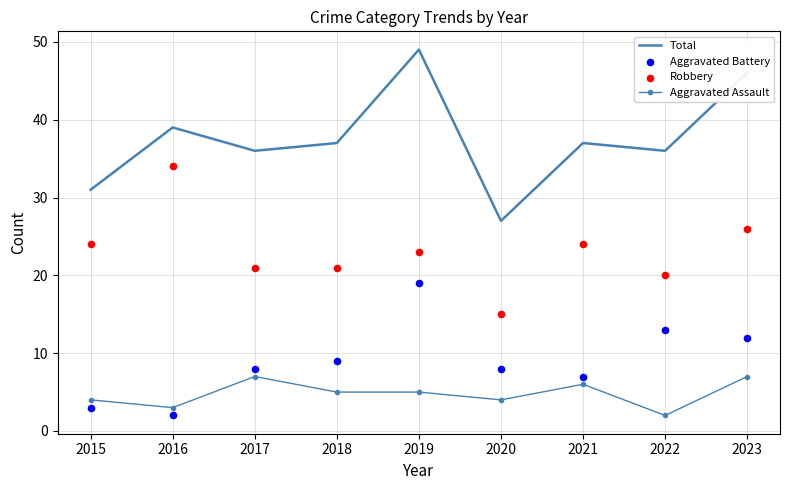

Which series reaches the minimum Y coordinate?

Aggravated Assault